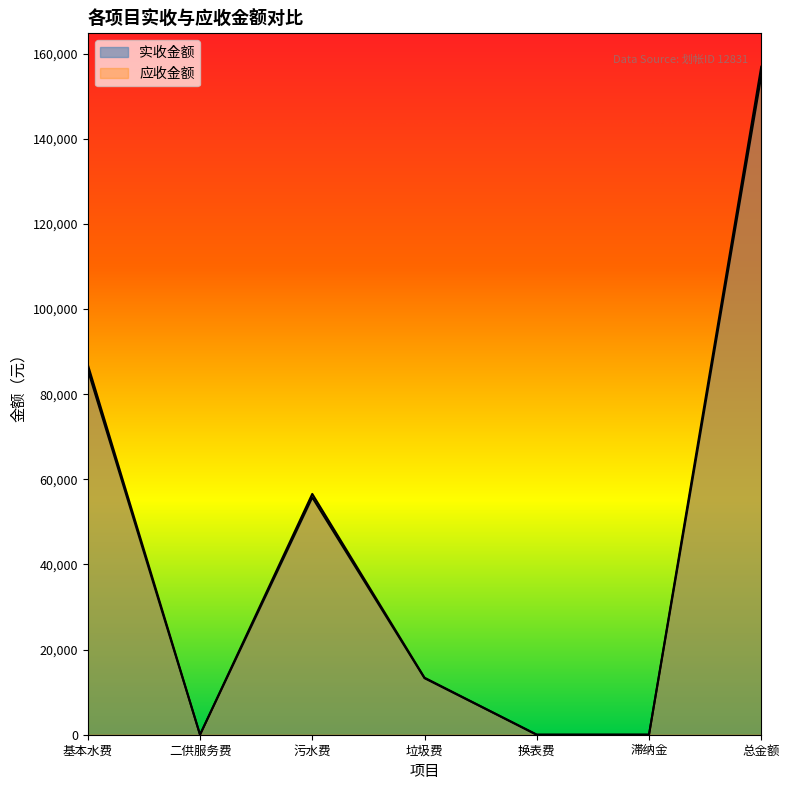

Which series has the largest total across all categories?

应收金额